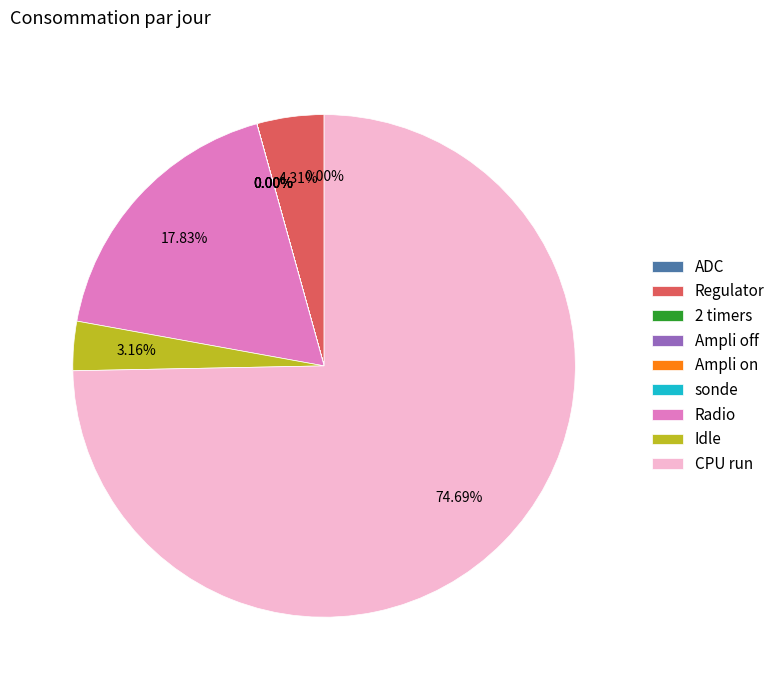

Do Idle and Regulator together represent more than half of the pie?

No